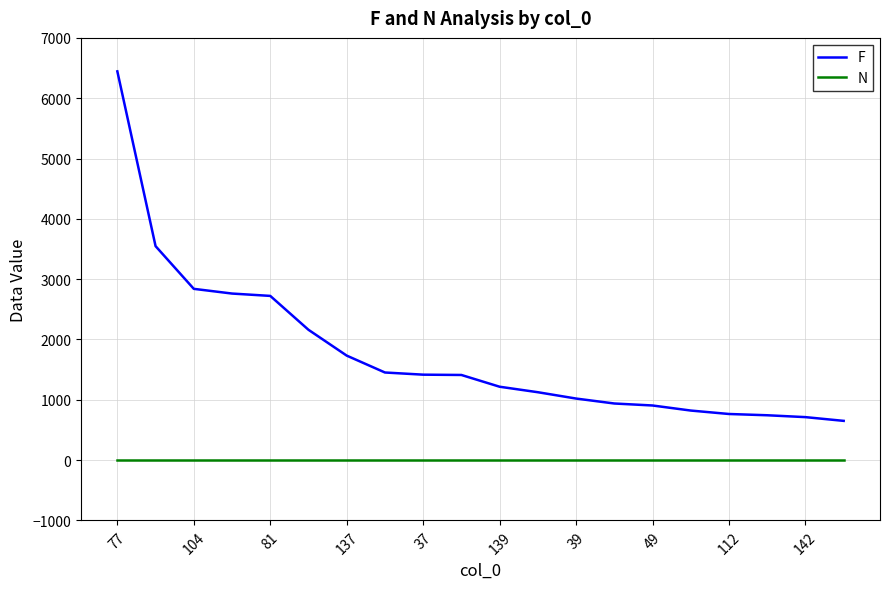

True or false: N and F intersect in this chart.

False